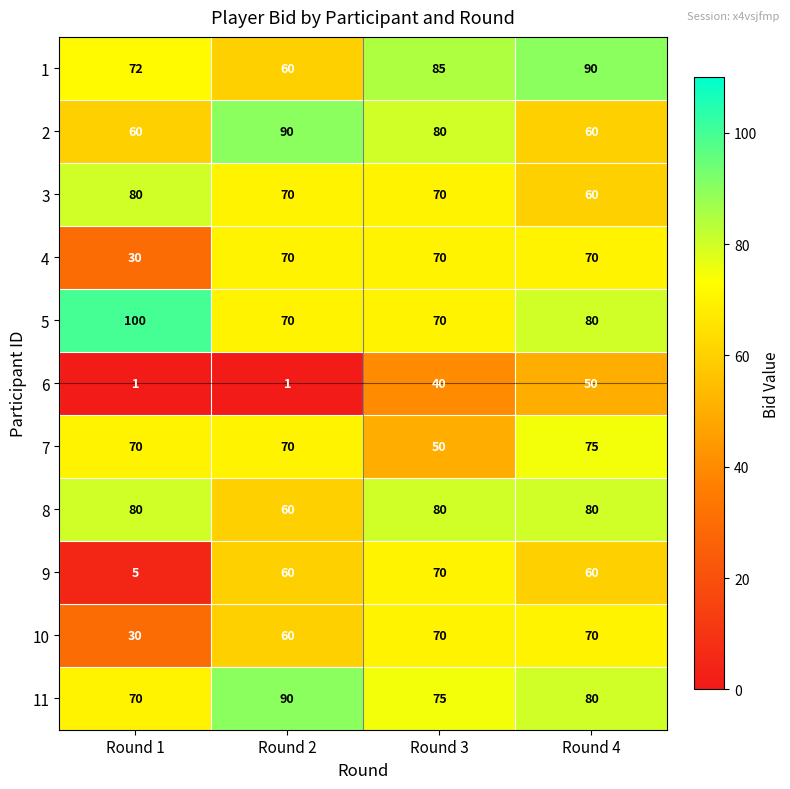

What is the lowest value of the 10 series?

30